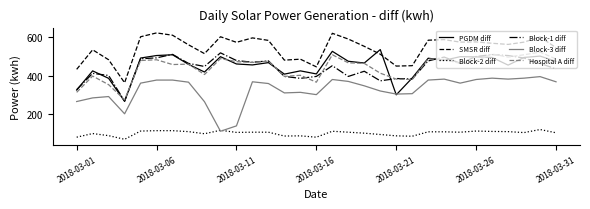

True or false: SMSR diff and Block-3 diff intersect in this chart.

False